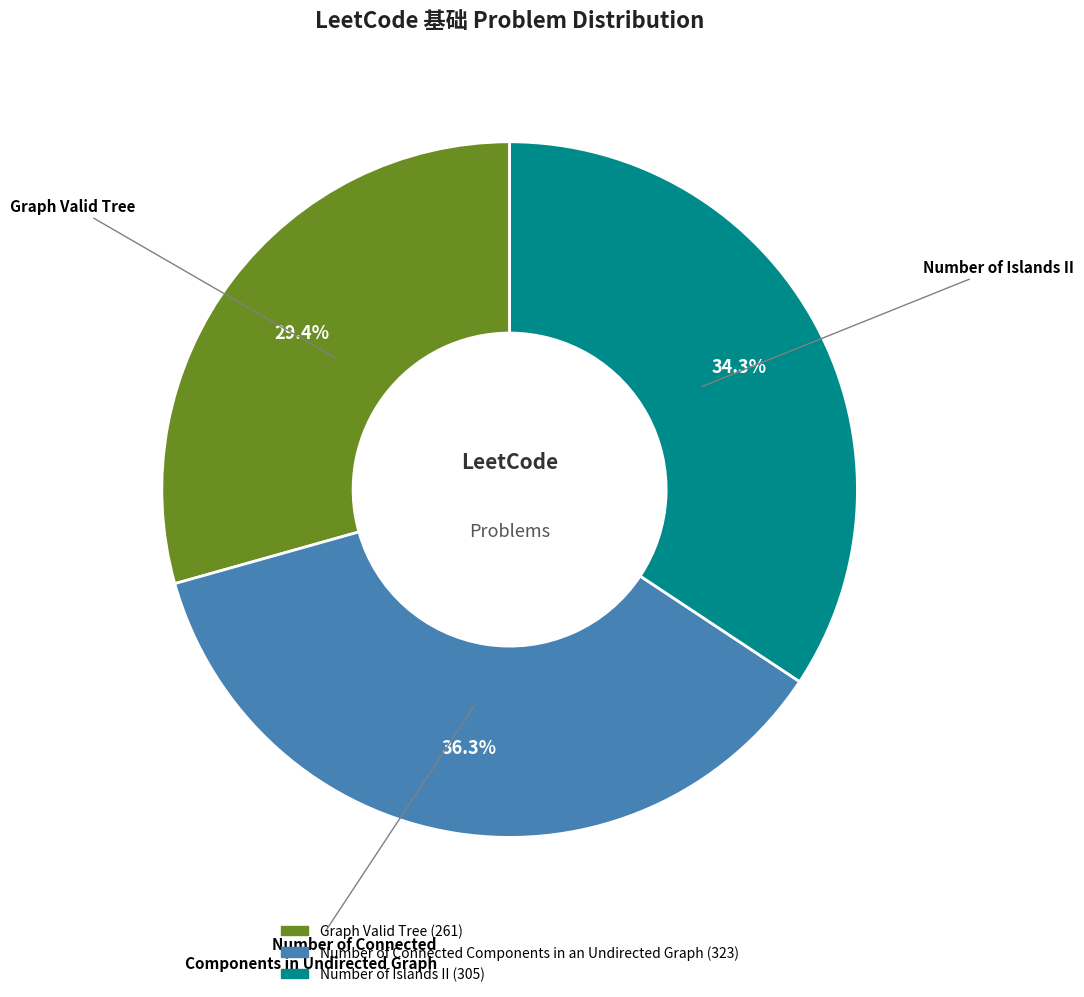

Which has a higher value, Graph Valid Tree or Number of Islands II?

Number of Islands II